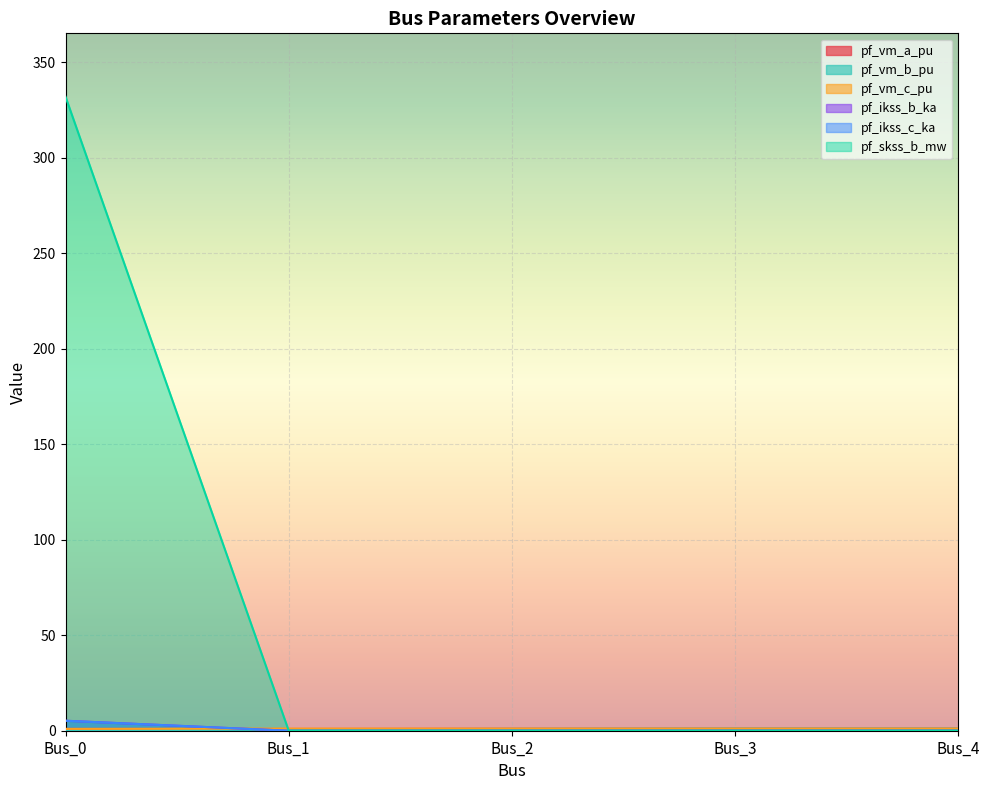

Reading left to right, list all the values displayed in this chart.

pf_vm_a_pu: Bus_0=1.0	Bus_1=0.9	Bus_2=1.0	Bus_3=1.1	Bus_4=1.1
pf_vm_b_pu: Bus_0=0.0	Bus_1=0.7	Bus_2=1.0	Bus_3=1.1	Bus_4=1.1
pf_vm_c_pu: Bus_0=1.0	Bus_1=1.1	Bus_2=1.1	Bus_3=1.1	Bus_4=1.1
pf_ikss_b_ka: Bus_0=5.2	Bus_1=0.0	Bus_2=0.0	Bus_3=0.0	Bus_4=0.0
pf_ikss_c_ka: Bus_0=5.2	Bus_1=0.0	Bus_2=0.0	Bus_3=0.0	Bus_4=0.0
pf_skss_b_mw: Bus_0=332.0	Bus_1=0.0	Bus_2=0.0	Bus_3=0.0	Bus_4=0.0